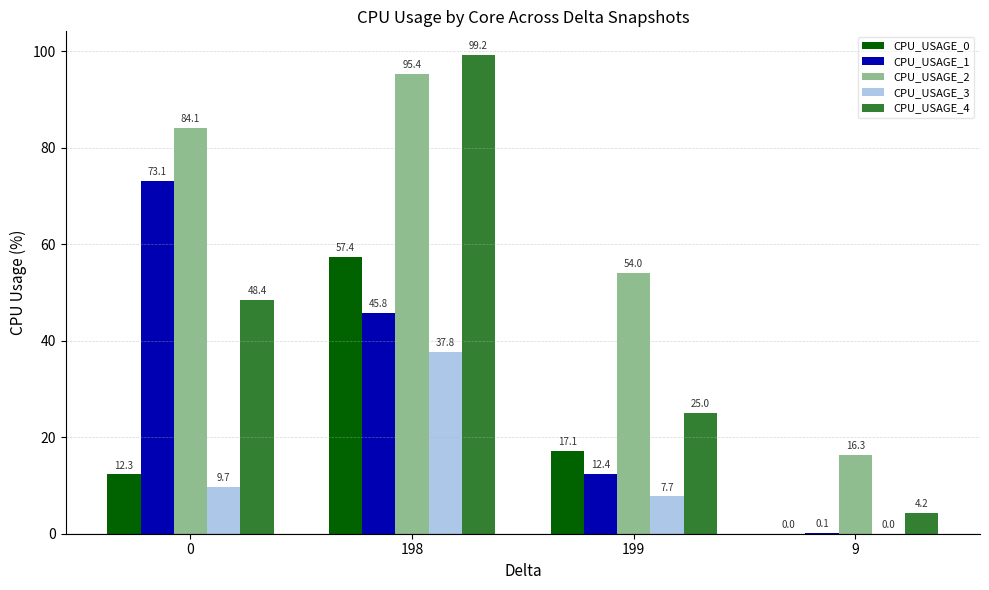

At which category is the sum across all series the highest?

198